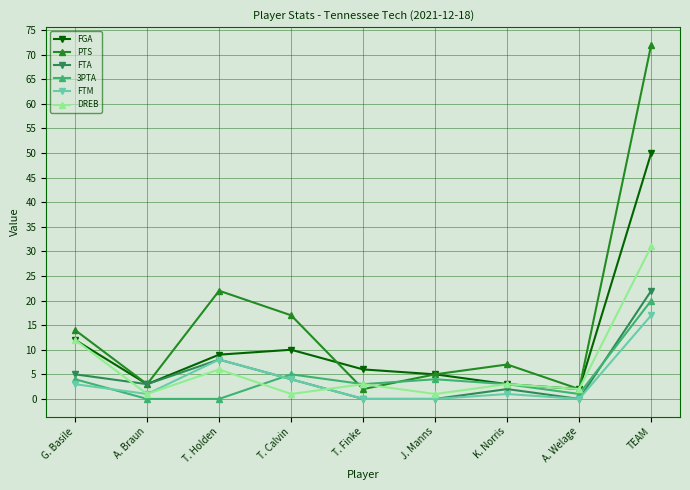

Where is FGA nearest to the value 26?

G. Basile